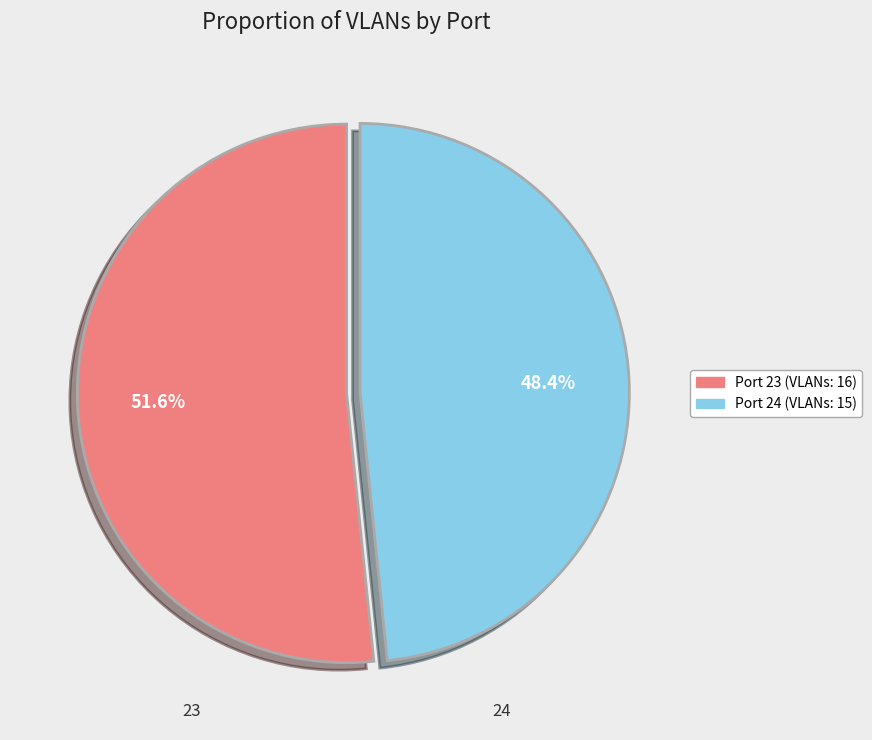

To the nearest percent, what is the difference between the 23 and 24 slice percentages?

3%